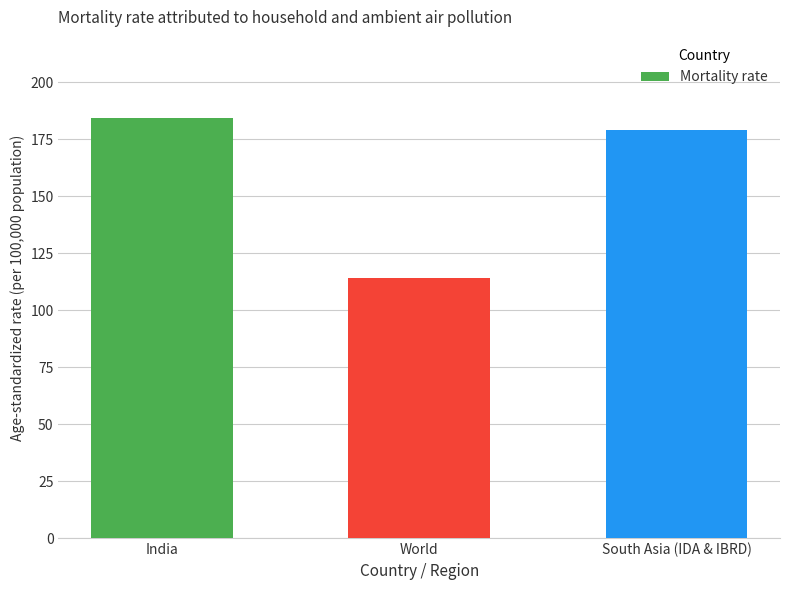

What is the label of the 3rd bar from the right?

India